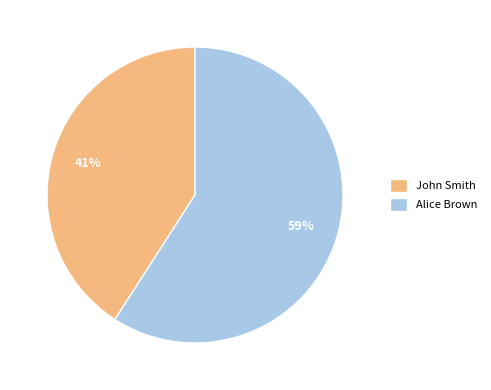

To the nearest percent, what is the combined percentage of Alice Brown and John Smith?

100%